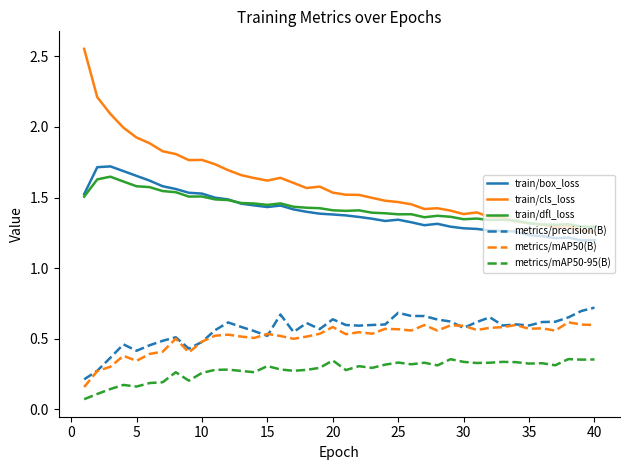

Which series has the largest range (max minus min)?

train/cls_loss